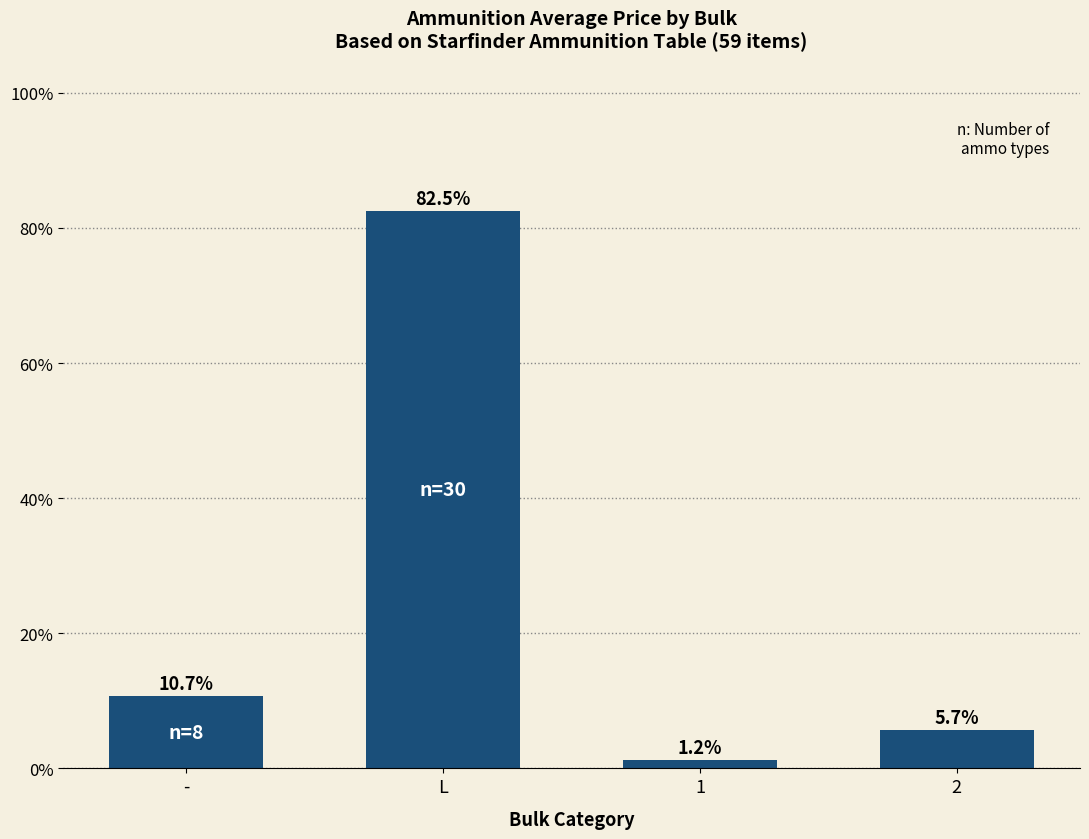

How many data points does each series have?

4